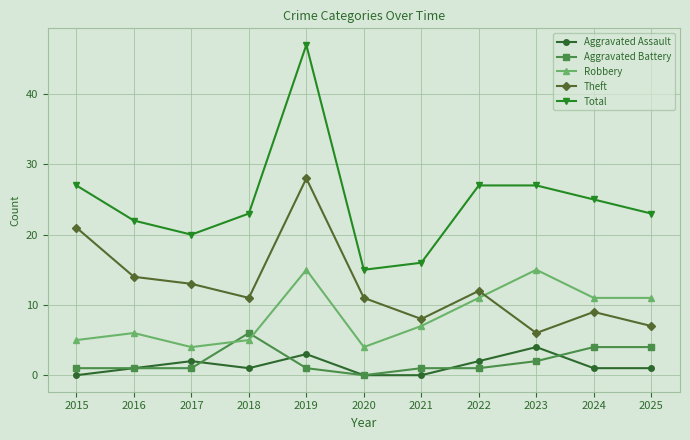

At how many categories does at least one series exceed 18?

9